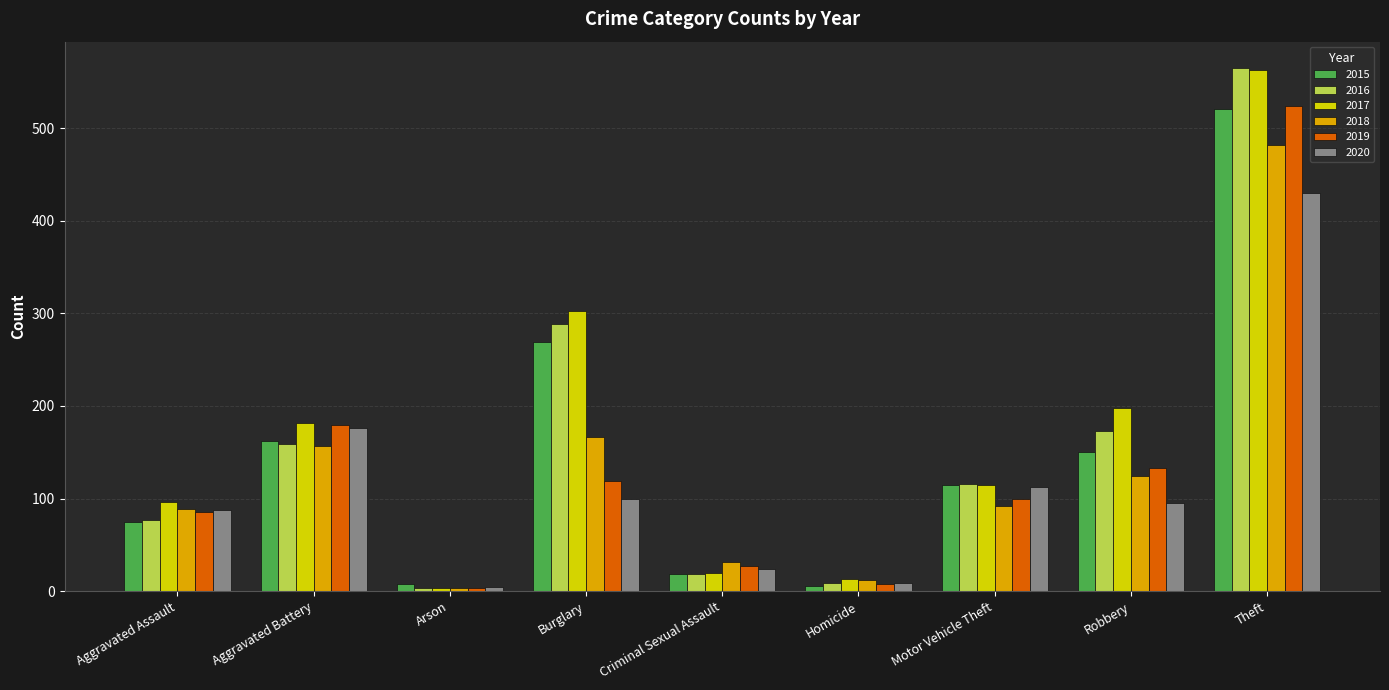

What position from the left is Arson?

3